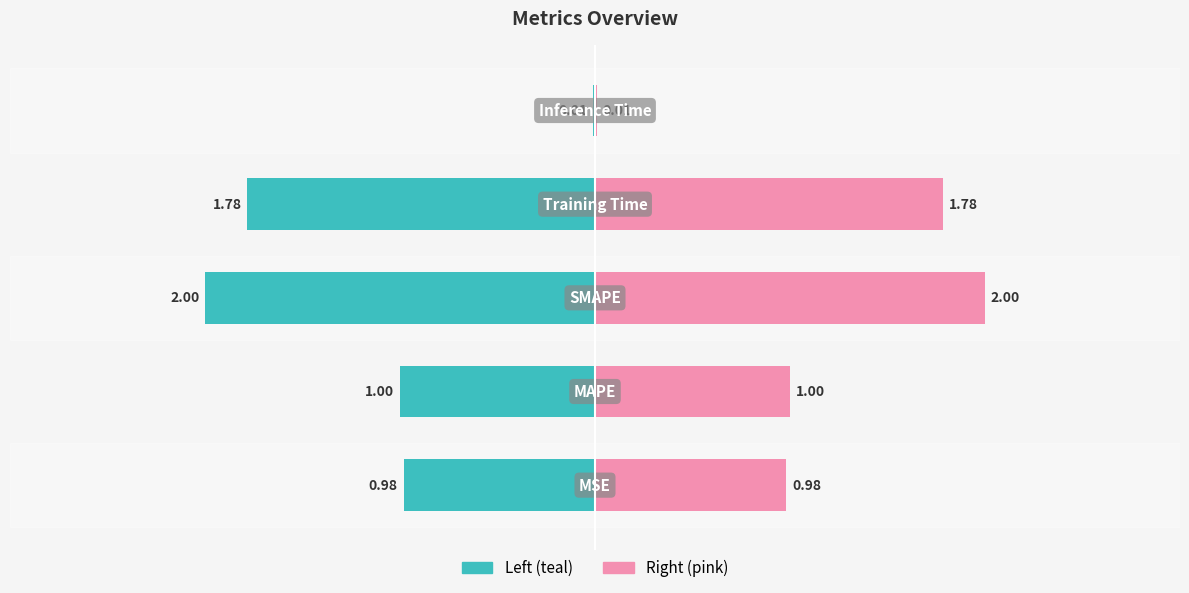

Rank the categories by value from lowest to highest.

Inference Time, MSE, MAPE, Training Time, SMAPE